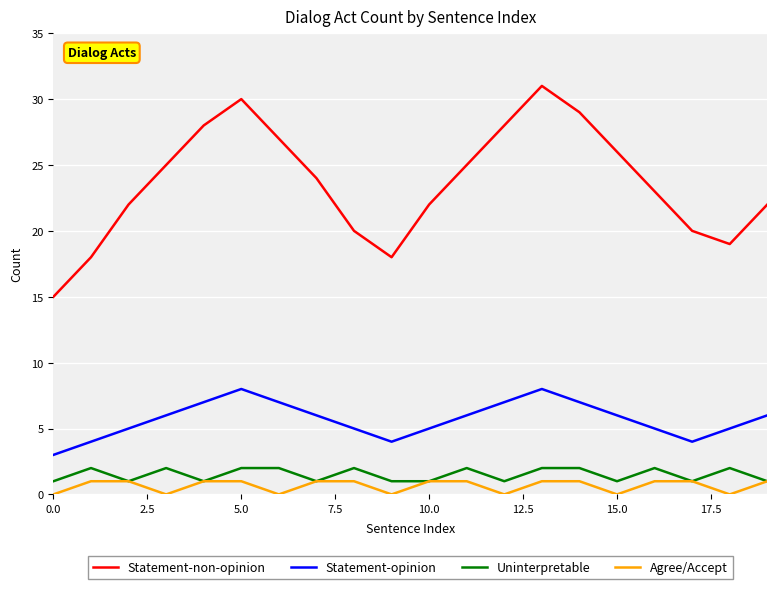

What is the maximum value shown in the chart?

31